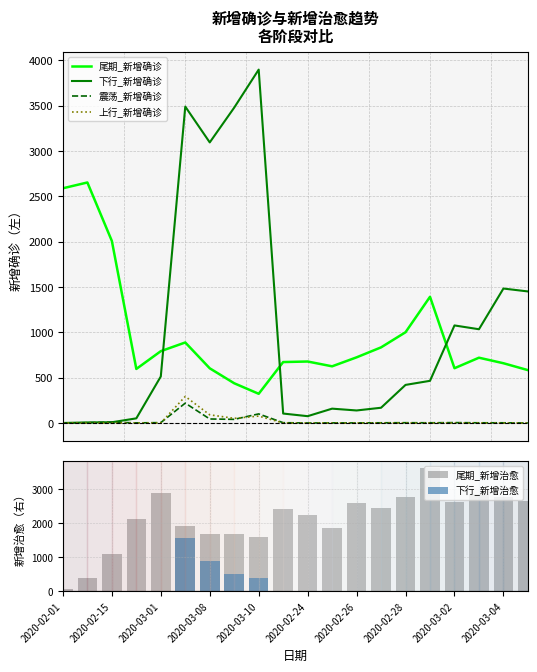

What is the sum of all 尾期_新增治愈 values?

42084